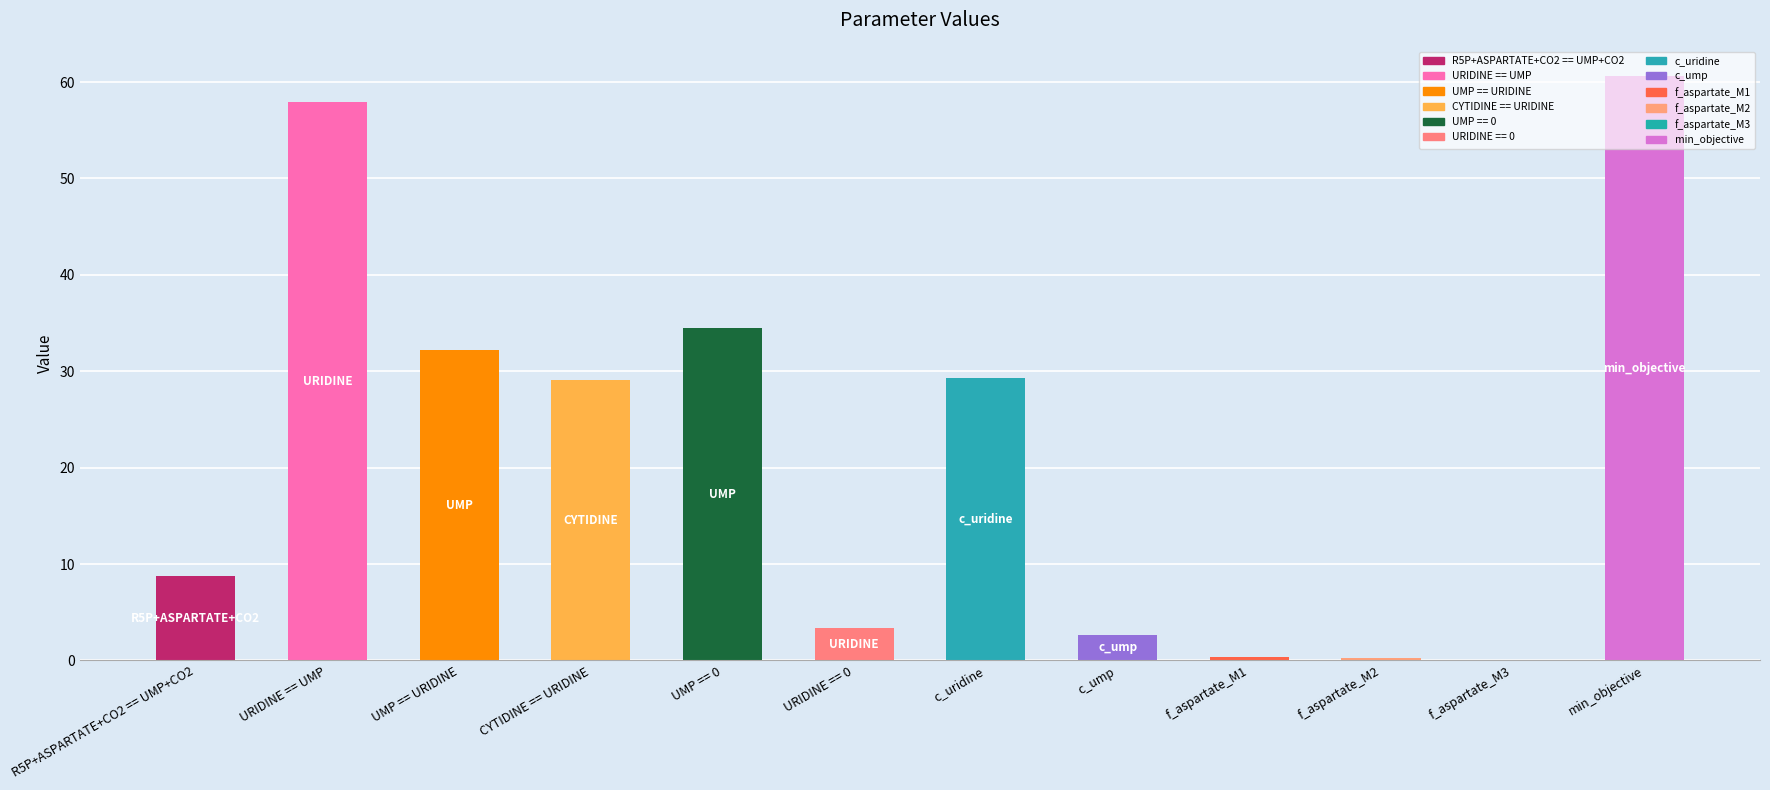

How many data points does each series have?

12